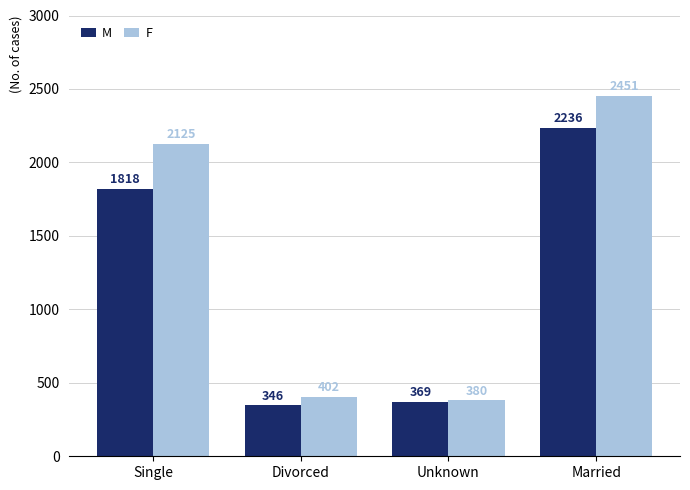

What are all the series names shown in the legend?

M, F